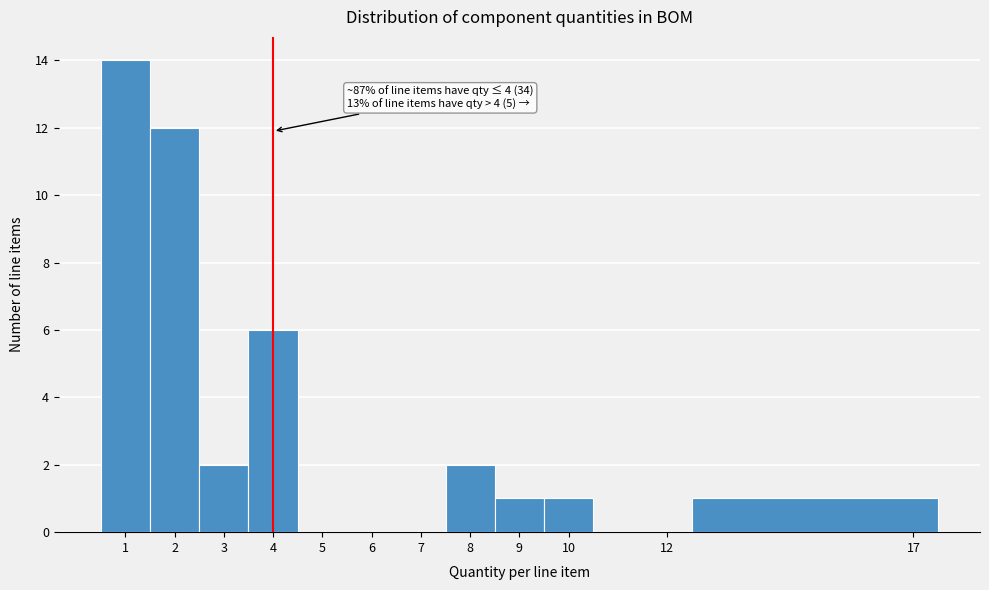

Over which range of the x-axis is the bar tallest?

0.5 to 1.5